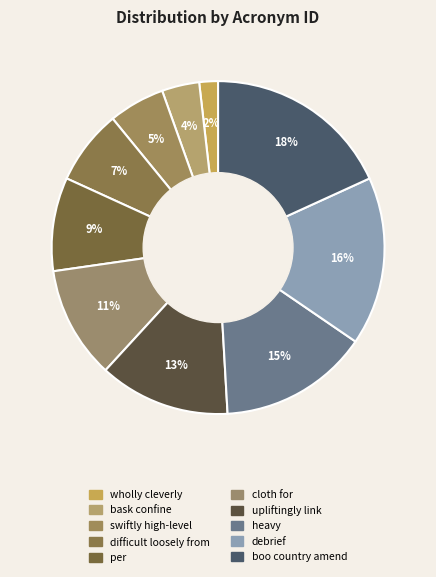

How many slices are in this pie chart?

10